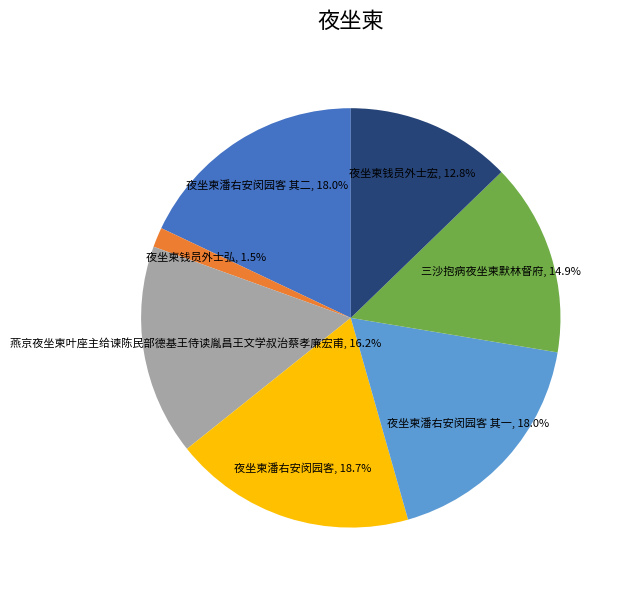

Between 夜坐柬潘右安闵园客 and 夜坐柬钱员外士宏, which is larger?

夜坐柬潘右安闵园客